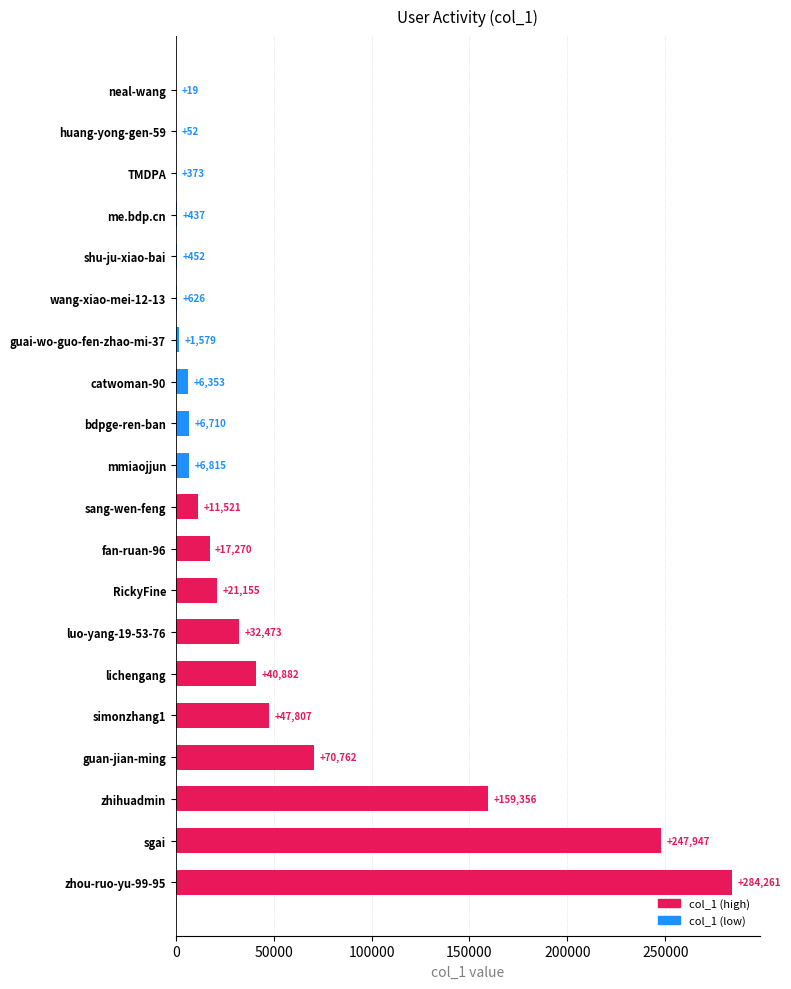

Approximately how many times larger is the value at TMDPA compared to huang-yong-gen-59?

7.2